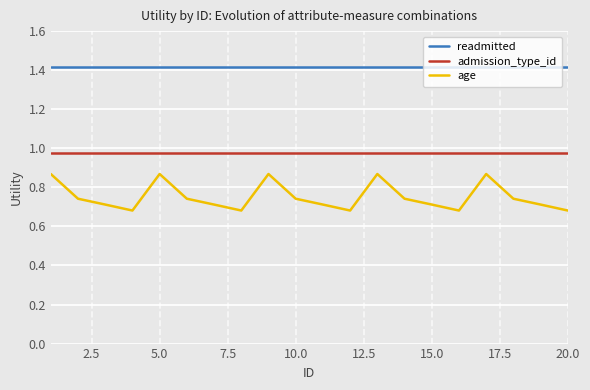

Which series has the widest spread of values?

age